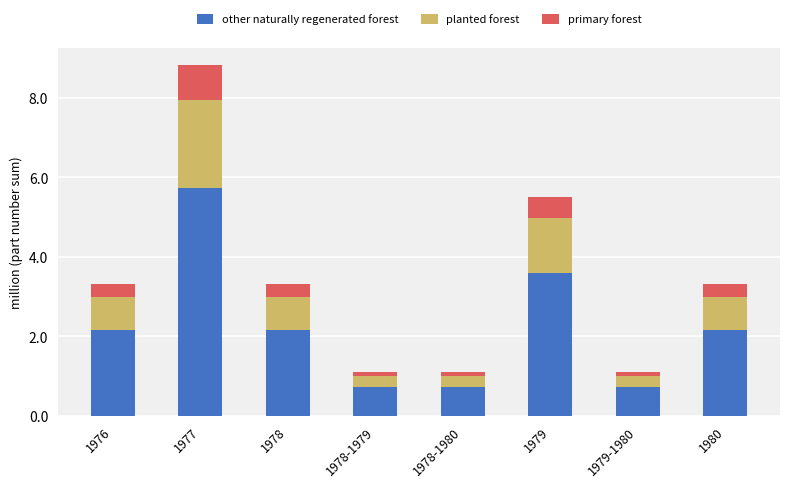

What are all the series names shown in the legend?

other naturally regenerated forest, planted forest, primary forest